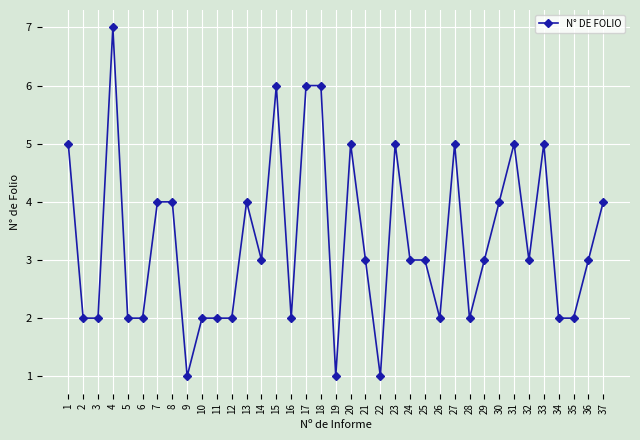

Reading left to right, list all the values displayed in this chart.

5	2	2	7	2	2	4	4	1	2	2	2	4	3	6	2	6	6	1	5	3	1	5	3	3	2	5	2	3	4	5	3	5	2	2	3	4